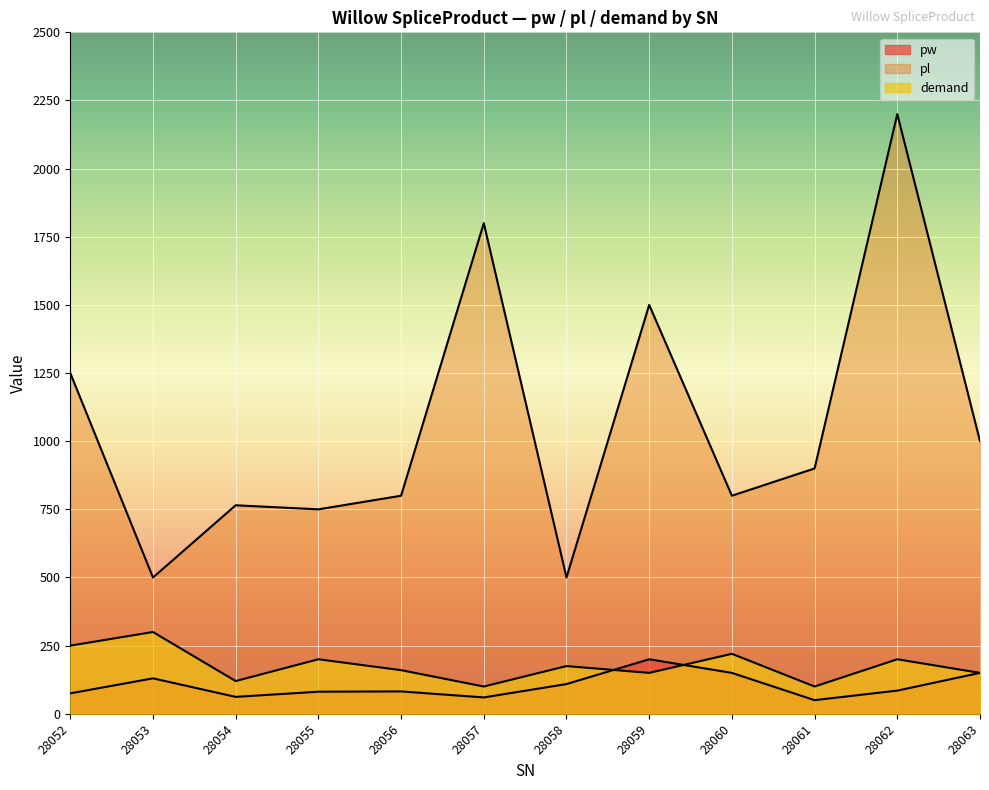

At which label is pw closest to 125?

28053